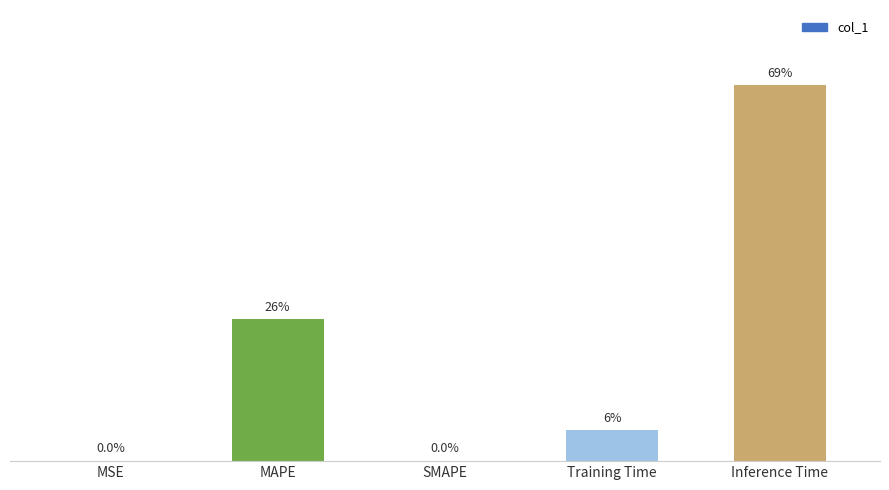

How many data points does each series have?

5